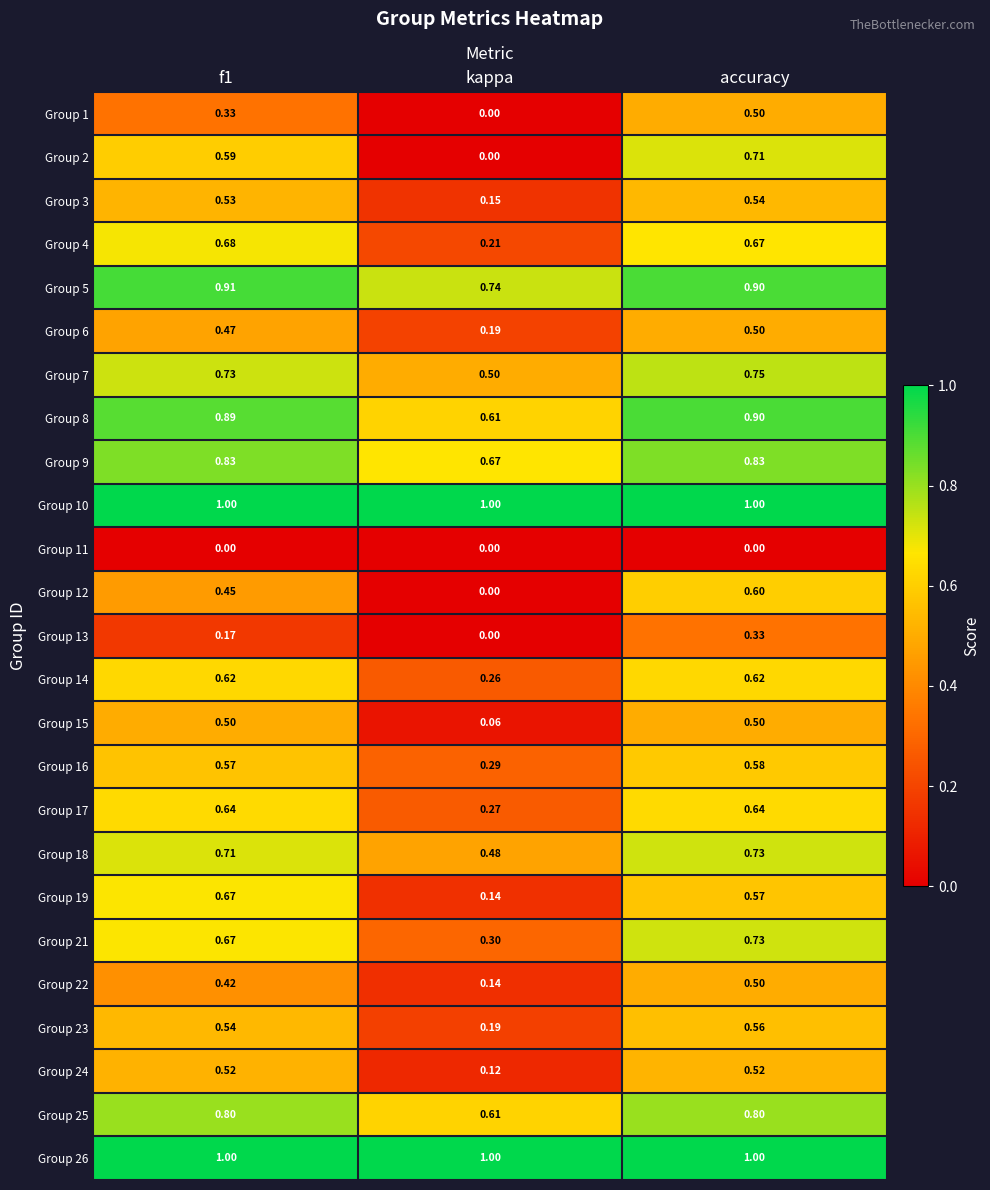

Which series changed the most between f1 and kappa?

Group 2